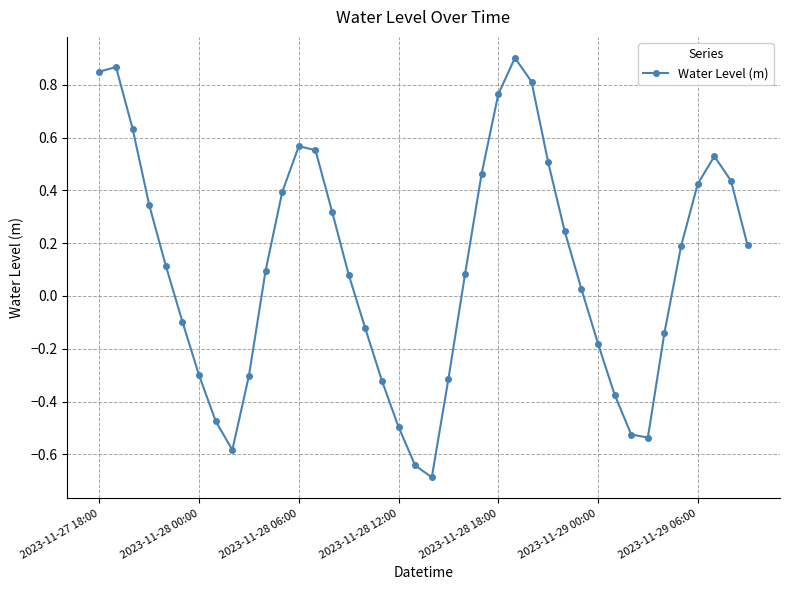

What is the difference between the second highest and second lowest values?

1.5